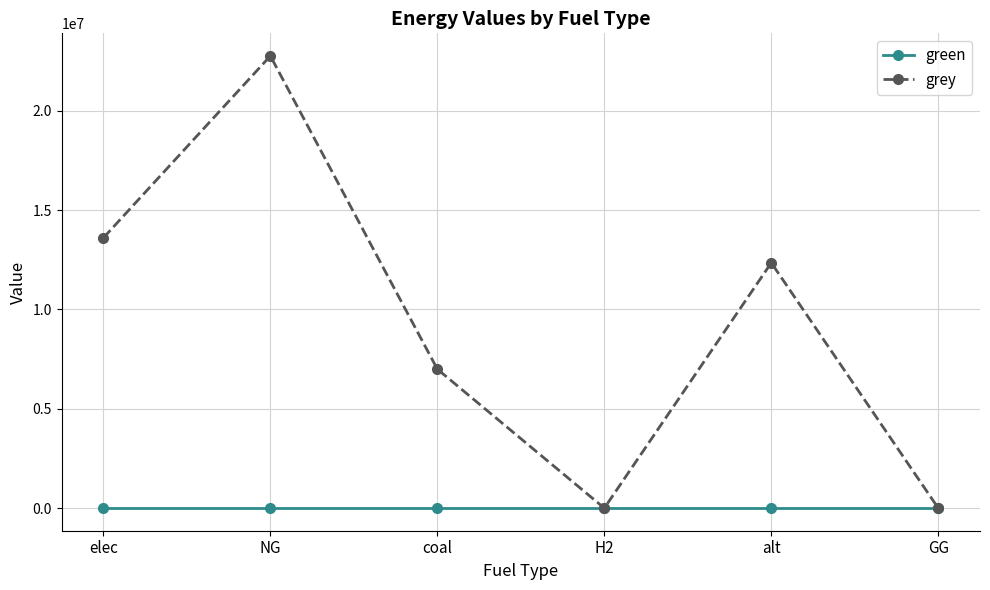

Reading right to left, extract all data points from this chart.

green: GG=0.0	alt=0.0	H2=0.0	coal=0.0	NG=0.0	elec=0.0
grey: GG=0.0	alt=12344007.3	H2=0.0	coal=6993024.6	NG=22753435.5	elec=13600490.0